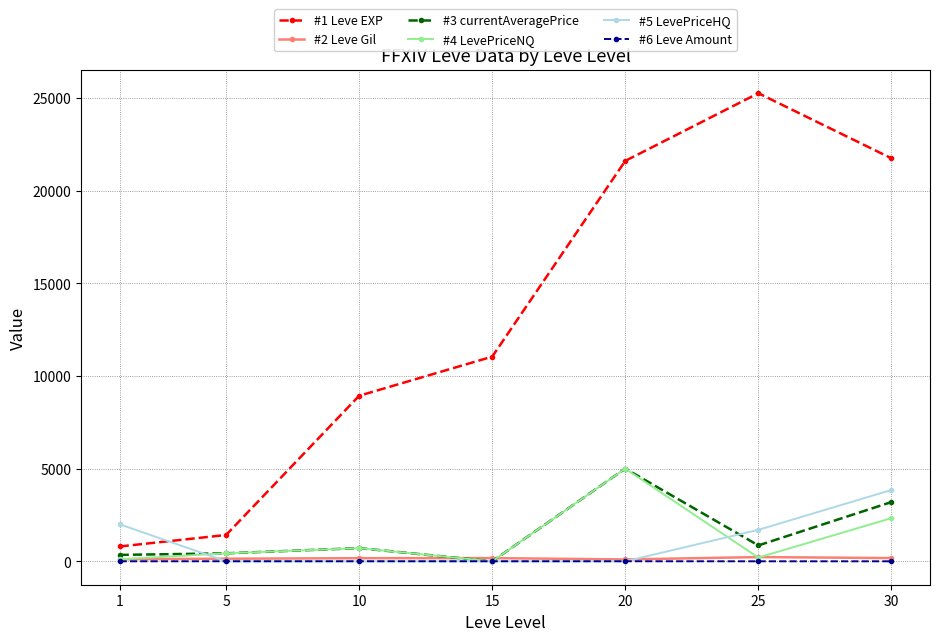

What is the average value of the #5 LevePriceHQ series?

1077.8